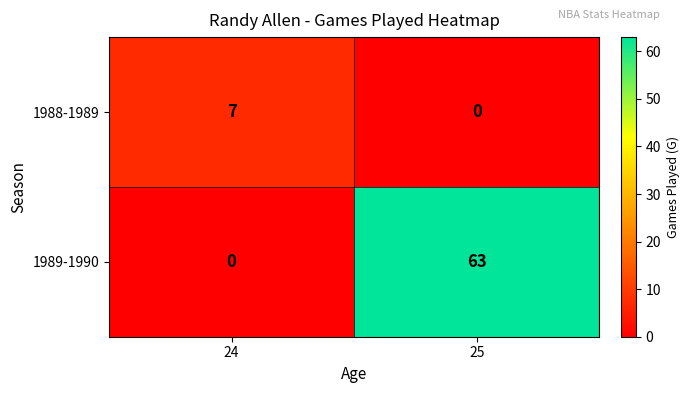

Which series has the largest total across all categories?

1989-1990